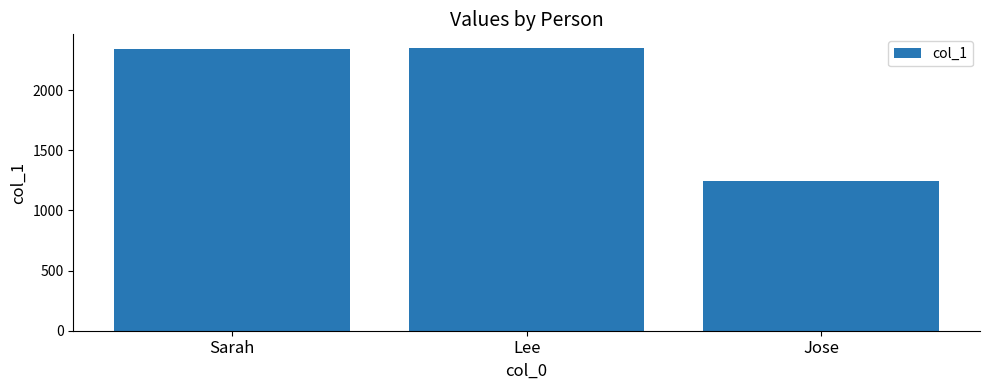

What is the label of the 1st bar from the left?

Sarah